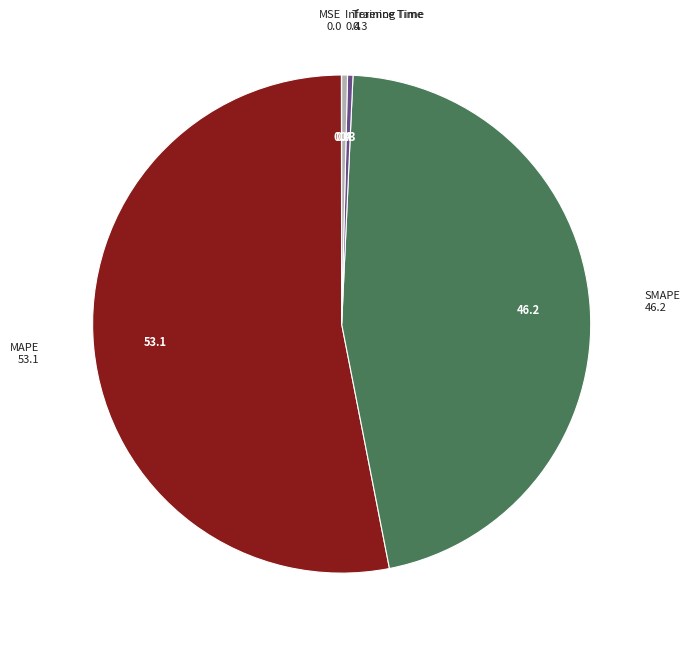

Between Inference Time and SMAPE, which is larger?

SMAPE